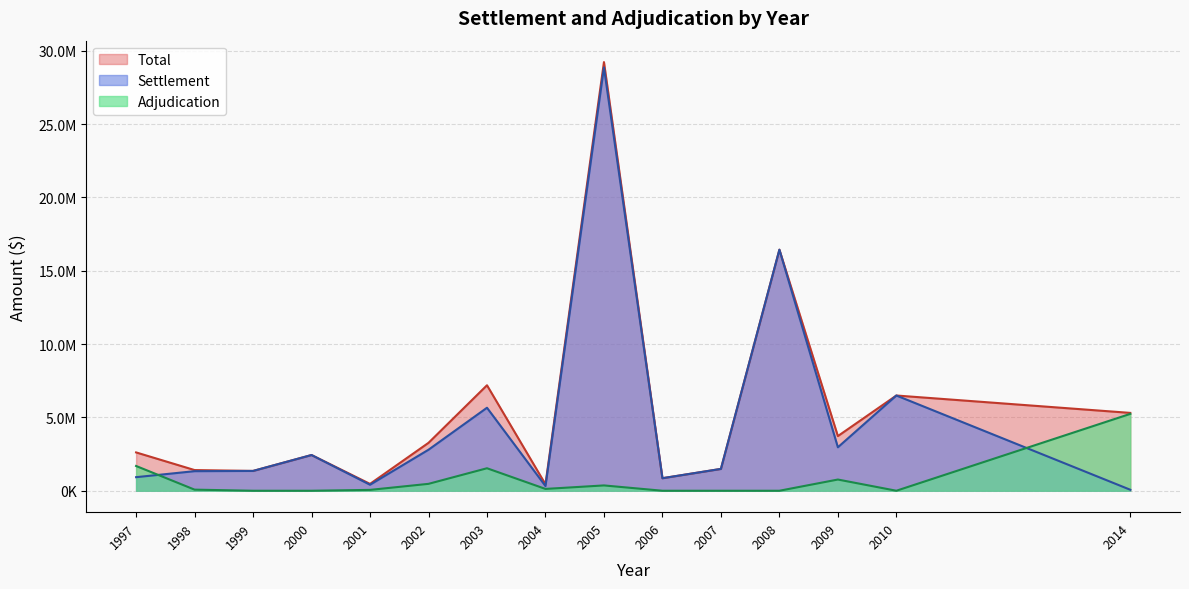

True or false: Adjudication has a value of 3007741 at 2007.

False